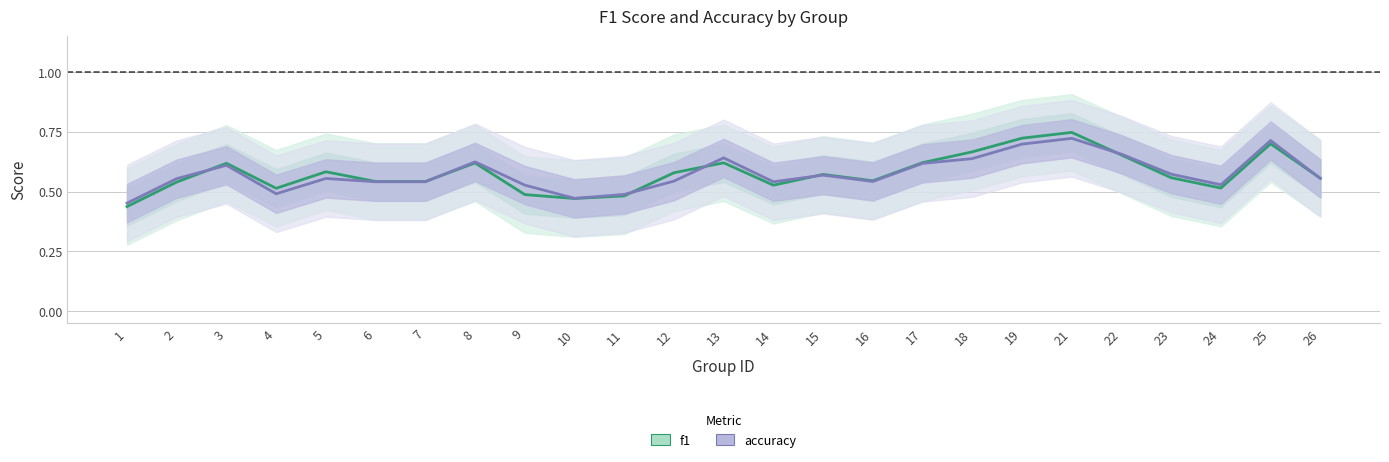

List the labels in order of accuracy value, largest first.

21, 25, 19, 22, 13, 18, 8, 17, 3, 23, 15, 5, 26, 2, 12, 16, 6, 7, 14, 24, 9, 4, 11, 10, 1